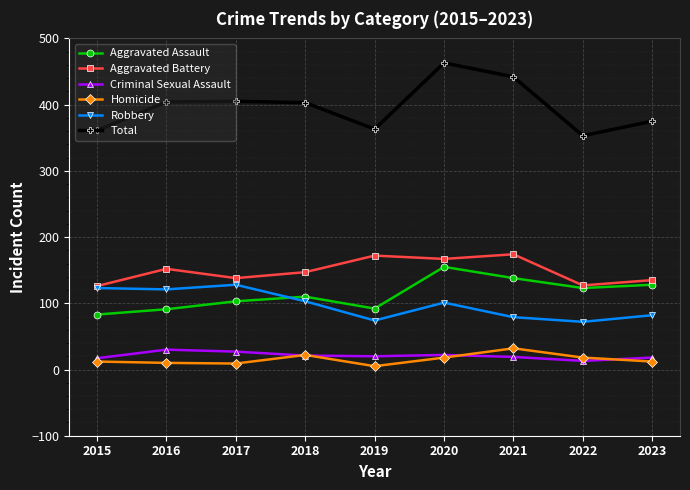

Between 2016 and 2019, which series saw the biggest shift?

Robbery